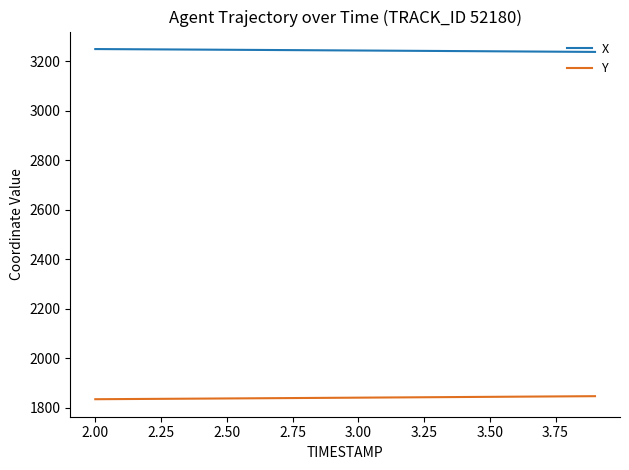

What is the maximum value for X?

3249.2